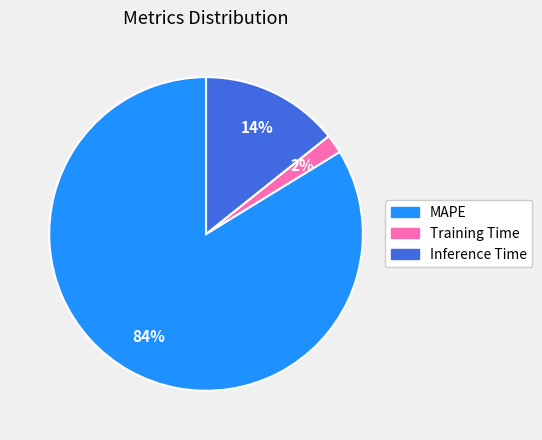

True or false: Training Time accounts for 8% of the total.

False